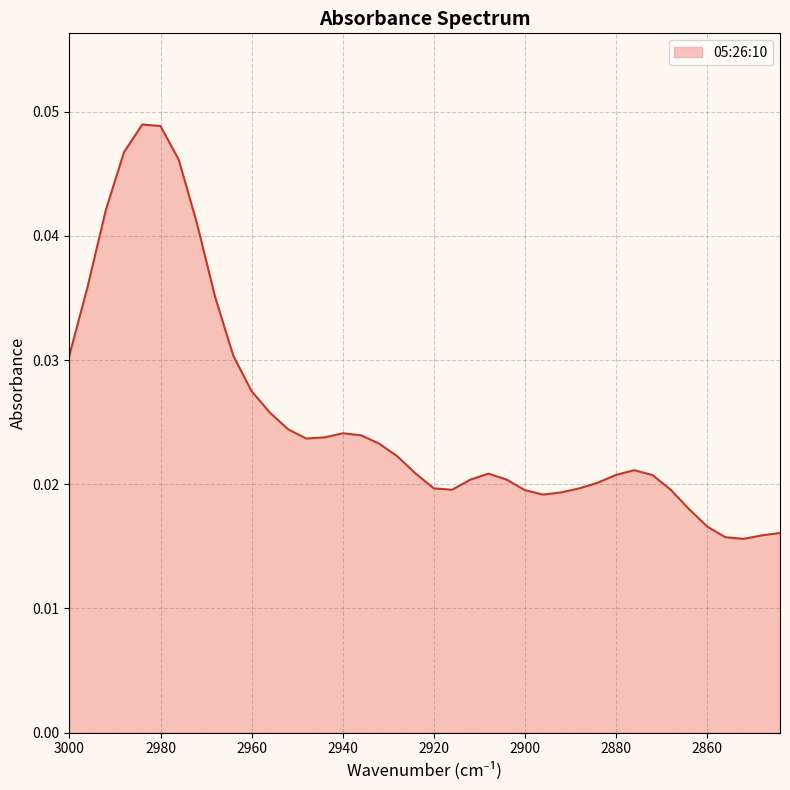

Which category has the highest value across all series?

2984